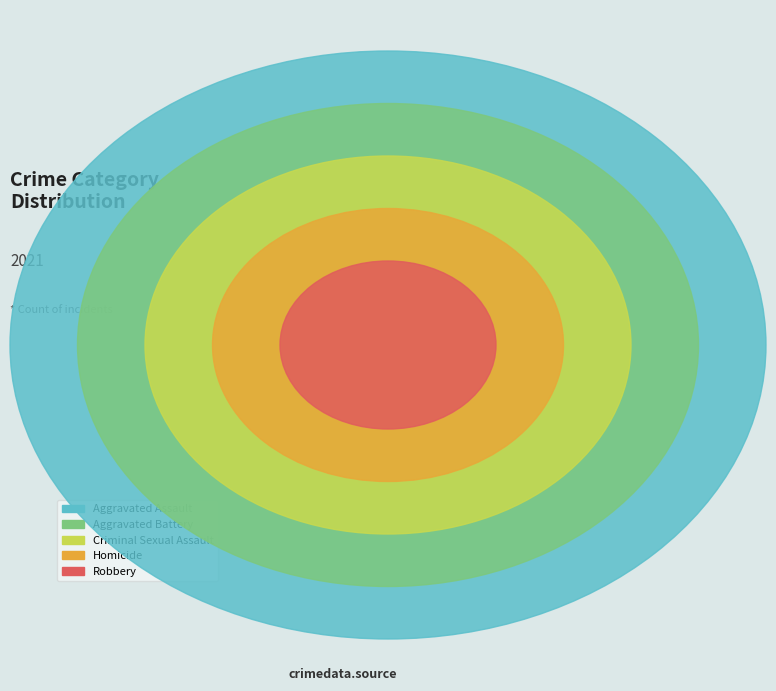

Does Robbery represent more than half of the total?

No